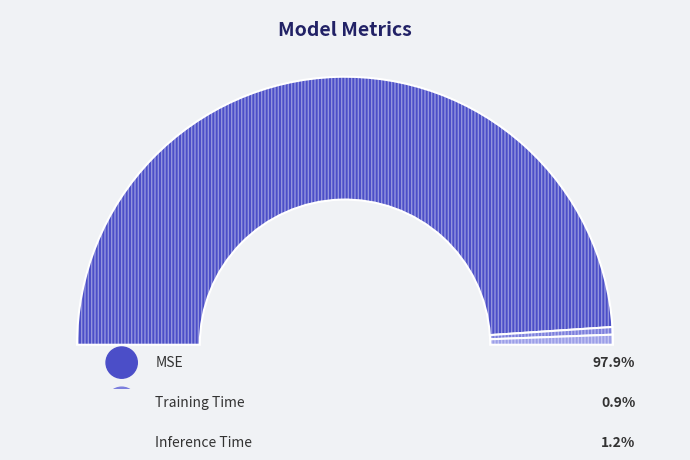

How many slices are in this pie chart?

3